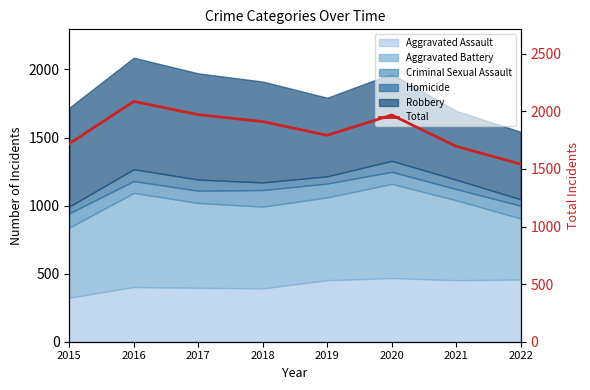

List the labels in order of value, smallest first.

2022, 2021, 2015, 2019, 2018, 2020, 2017, 2016